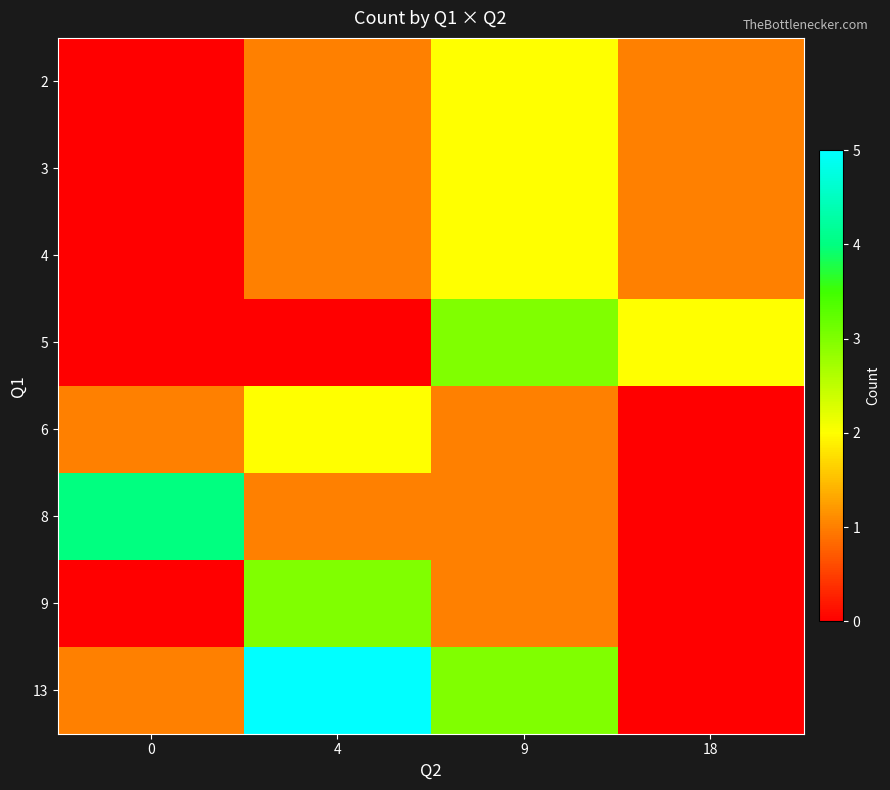

Reading right to left, extract all data points from this chart.

2: 18=1	9=2	4=1	0=0
3: 18=1	9=2	4=1	0=0
4: 18=1	9=2	4=1	0=0
5: 18=2	9=3	4=0	0=0
6: 18=0	9=1	4=2	0=1
8: 18=0	9=1	4=1	0=4
9: 18=0	9=1	4=3	0=0
13: 18=0	9=3	4=5	0=1